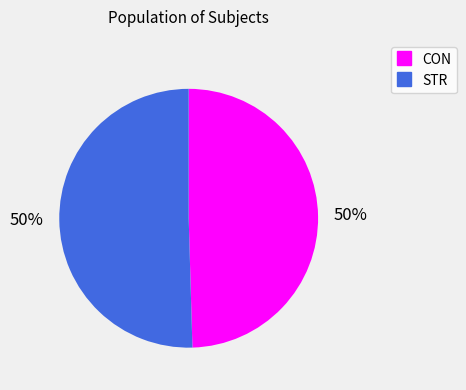

To the nearest percent, what is the combined percentage of STR and CON?

100%